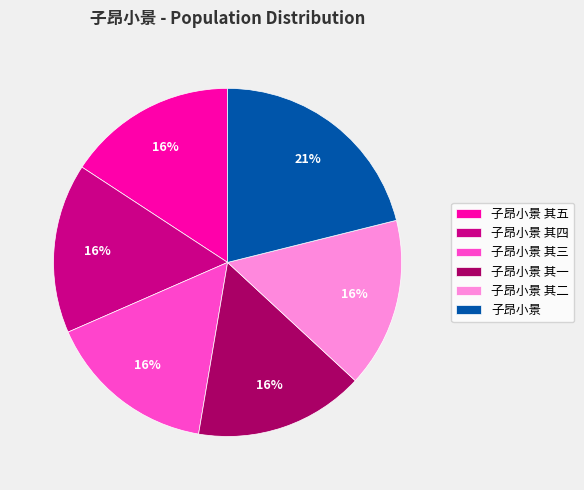

To the nearest percent, what is the combined percentage of 子昂小景 and 子昂小景 其二?

37%